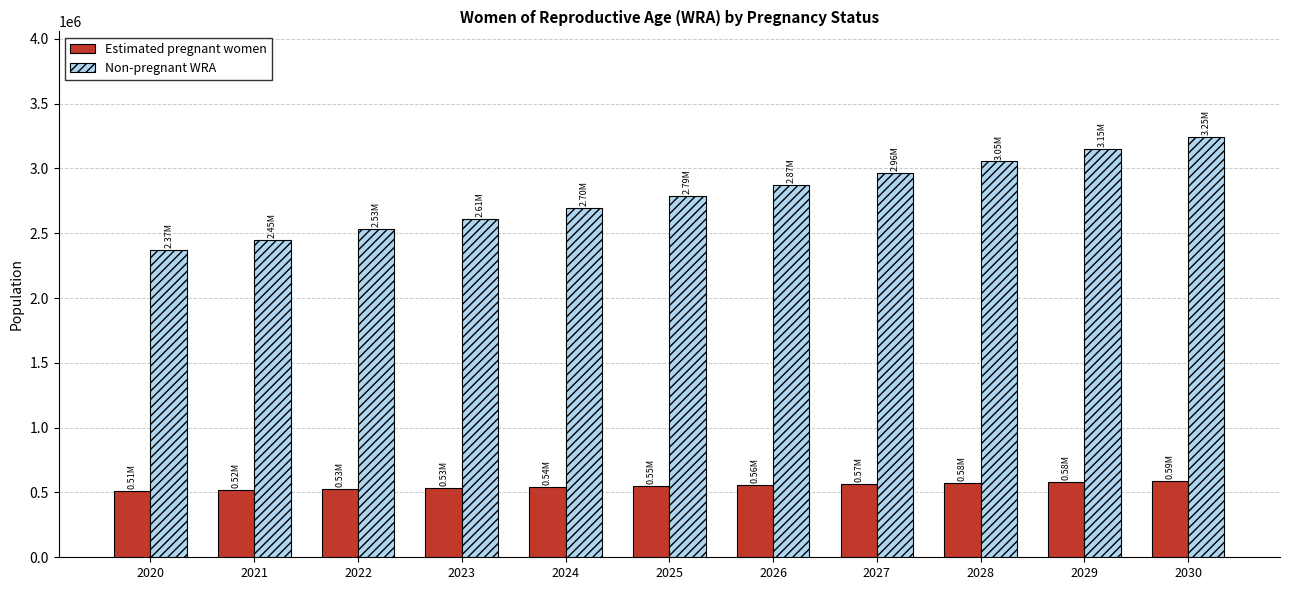

What is the minimum value shown in the chart?

509513.2